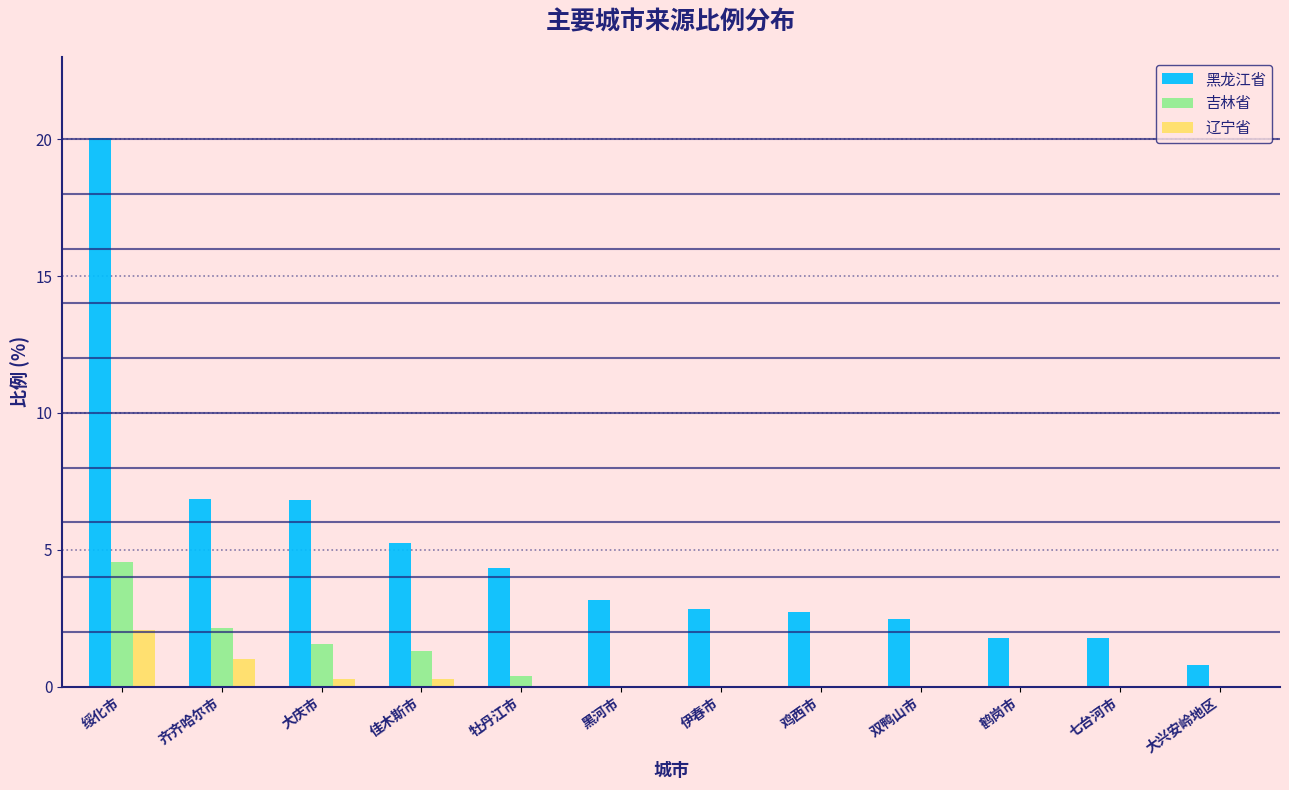

What is the maximum value shown in the chart?

20.1